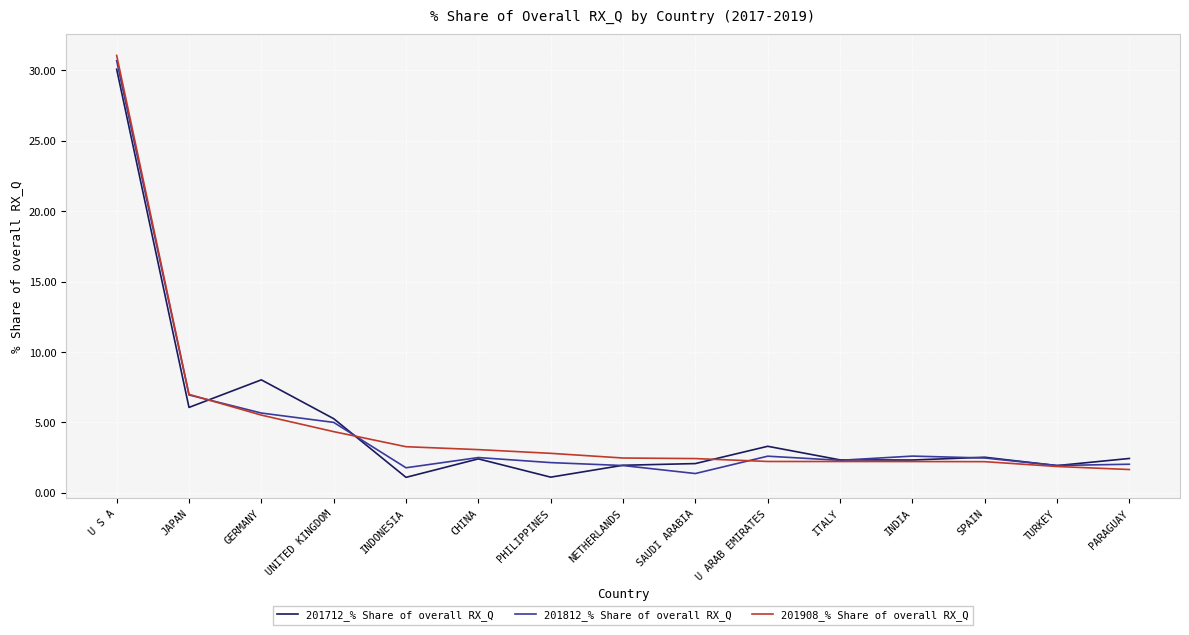

What position from the right is INDIA?

4